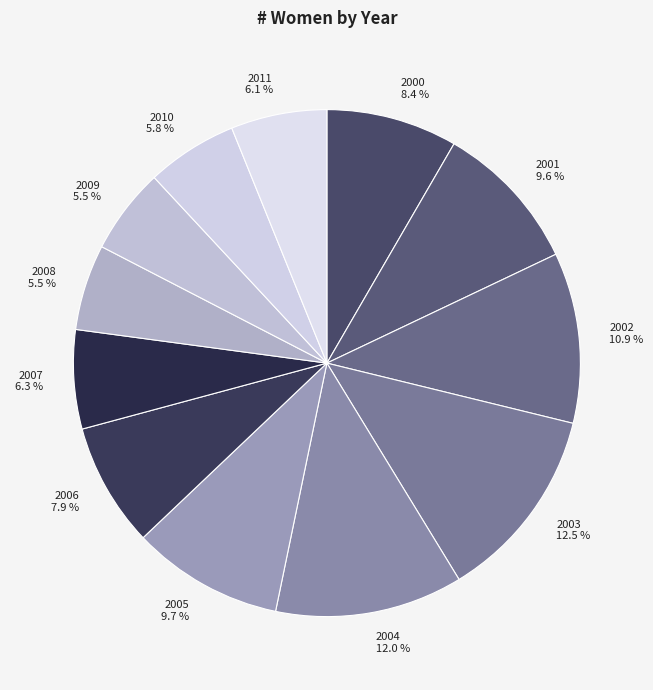

What is the ratio of the value at 2008 to the value at 2005?

0.6